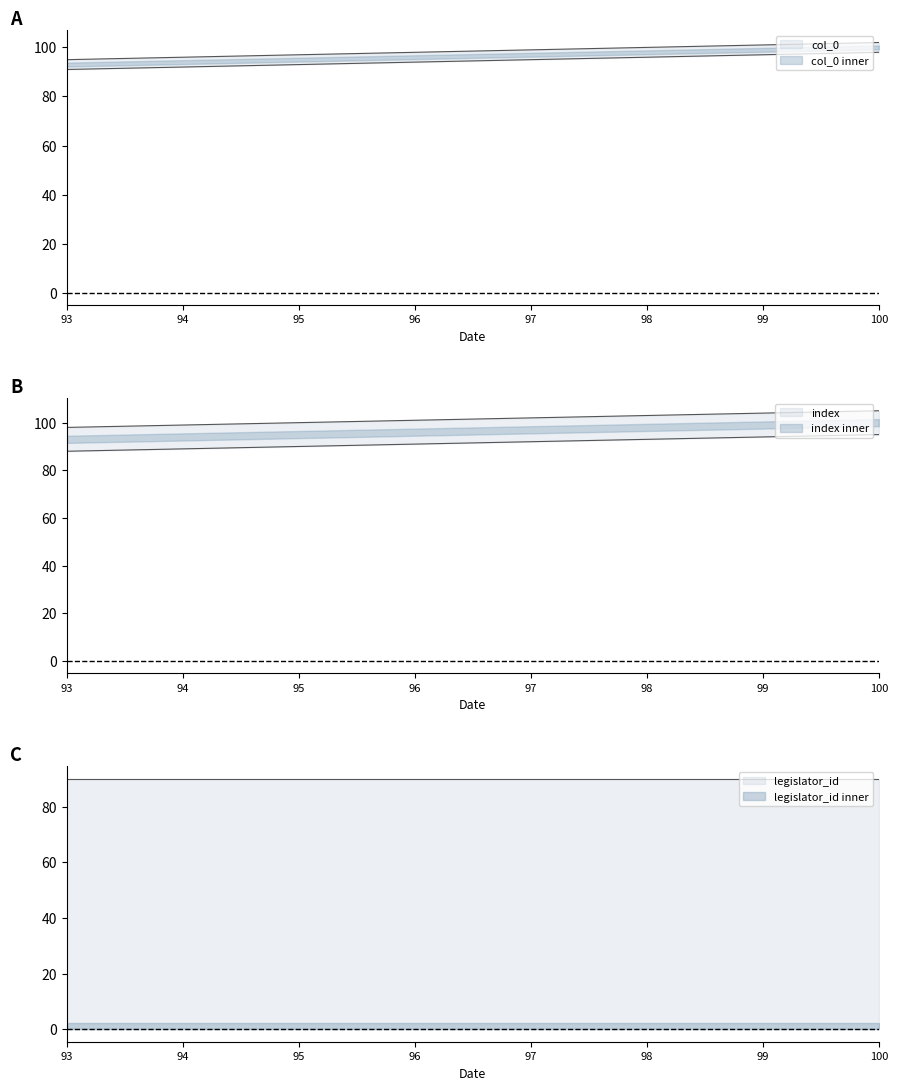

How many index values are between 93 and 97?

5